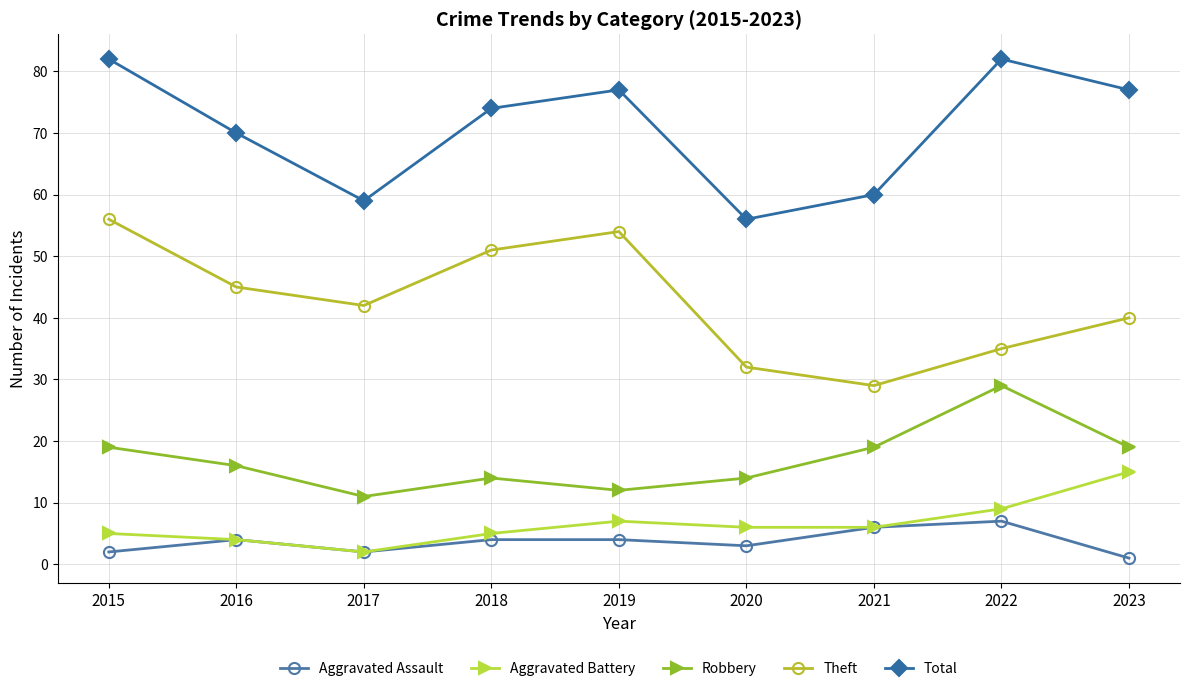

What is the value of the Aggravated Assault point at the 5th from the left?

4